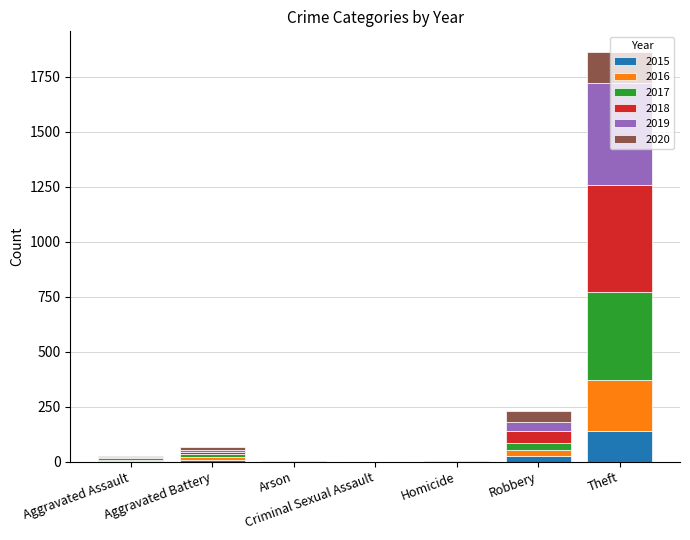

At which category is the sum across all series the highest?

Theft